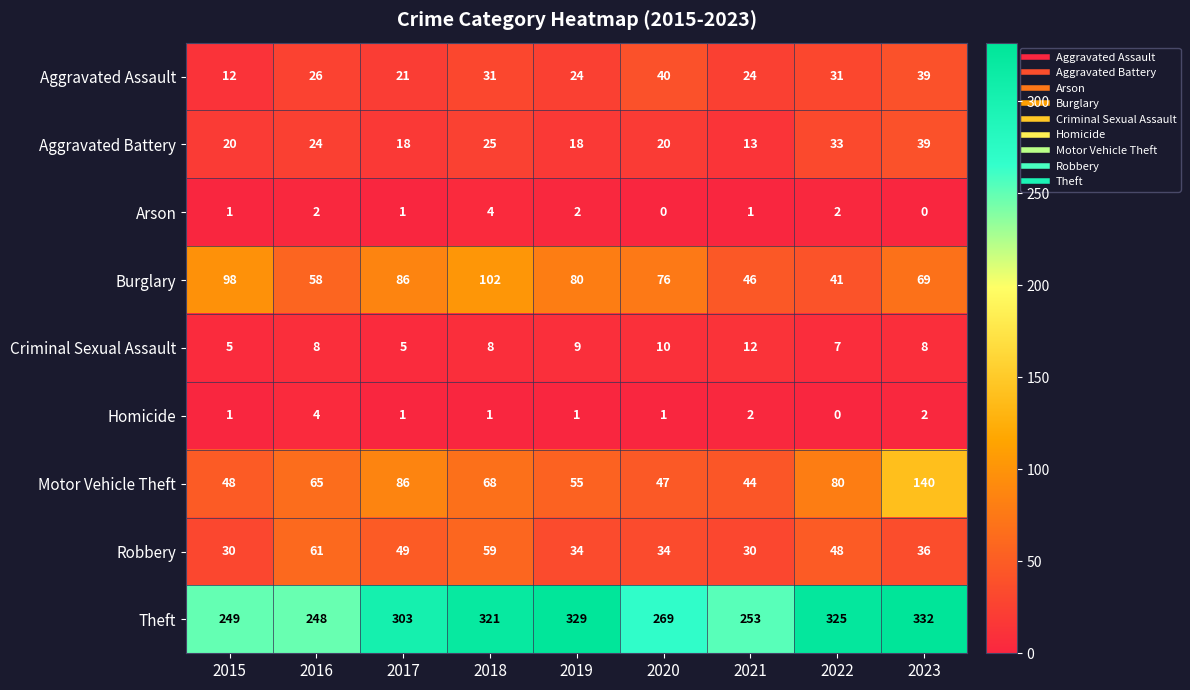

True or false: Criminal Sexual Assault has a value of 11 at 2023.

False